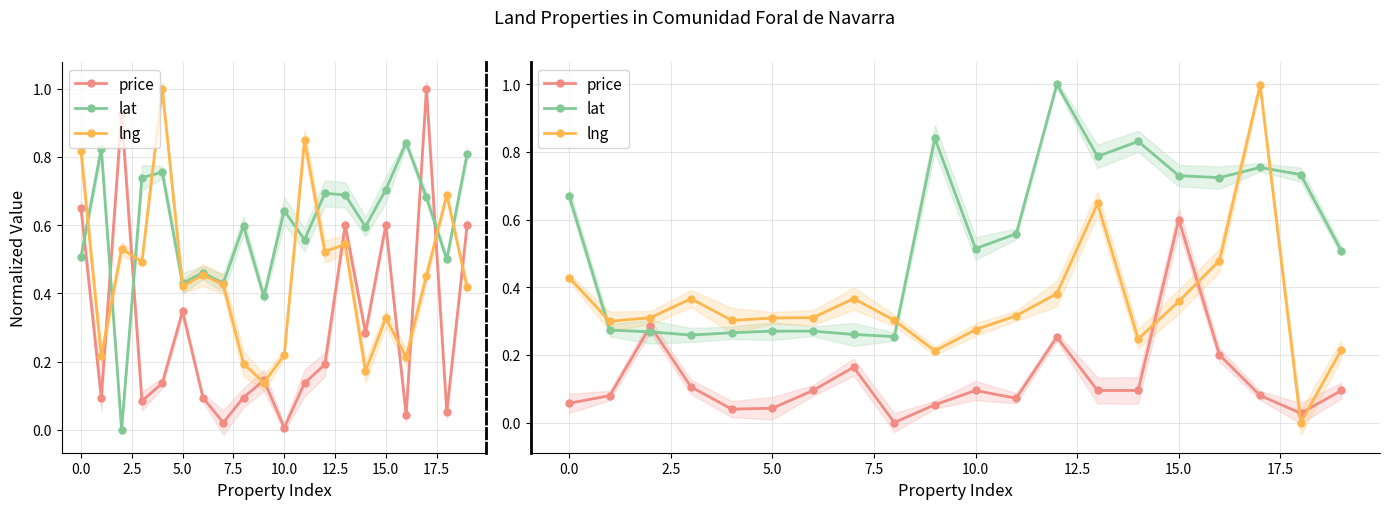

How many lat values are between 0 and 1?

20